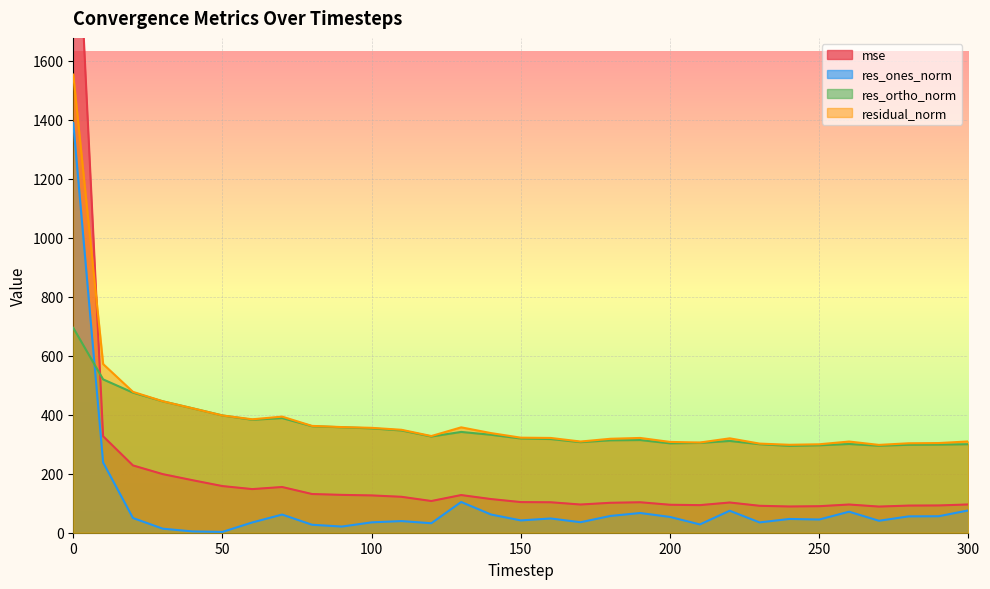

True or false: mse has more than 0 interior local peaks.

True